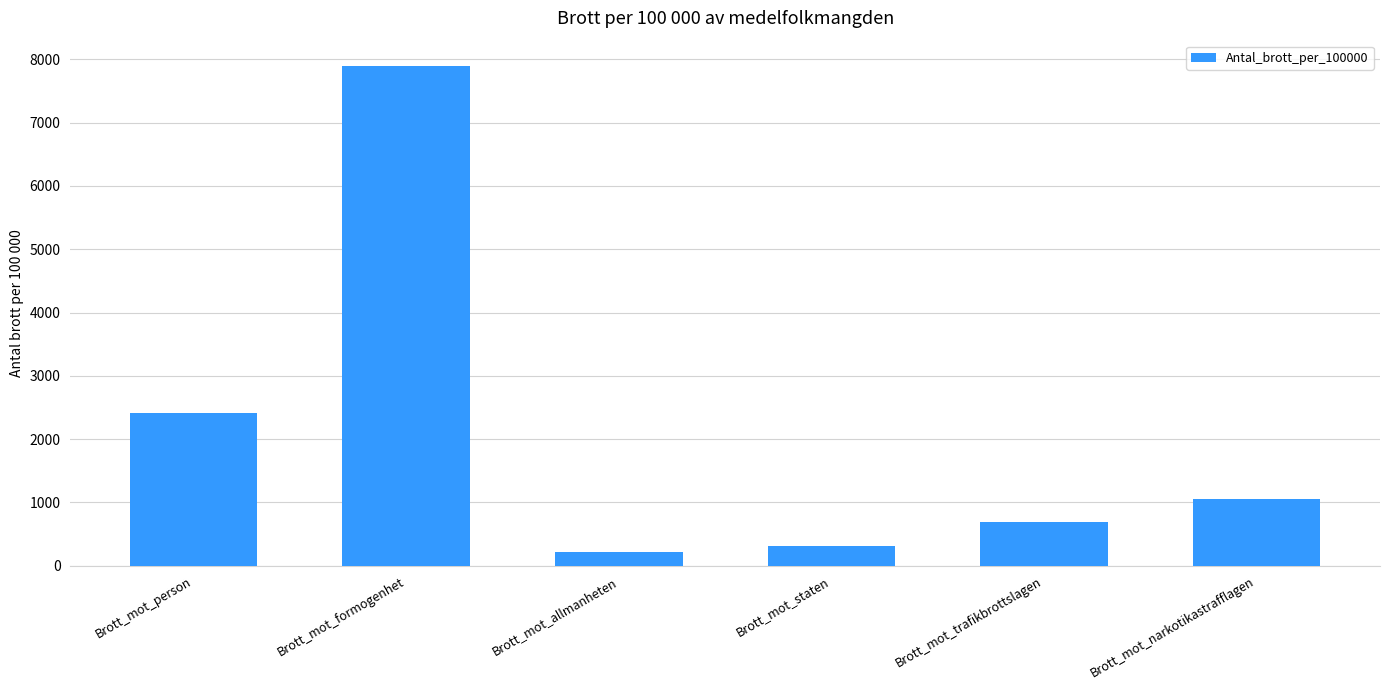

What is the label of the 5th bar from the left?

Brott_mot_trafikbrottslagen